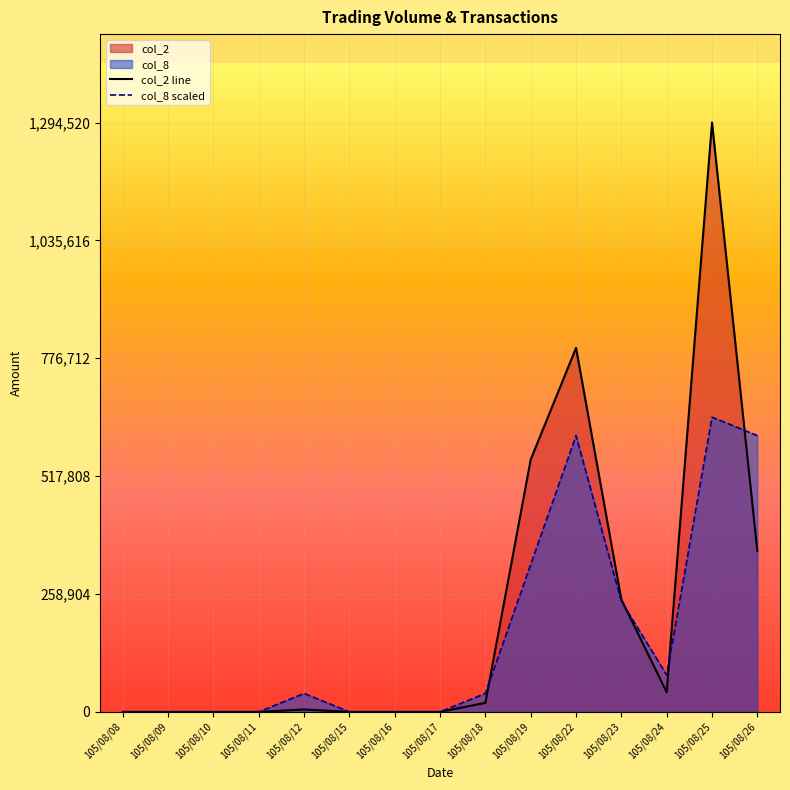

True or false: col_8 has more than 0 interior local peaks.

True